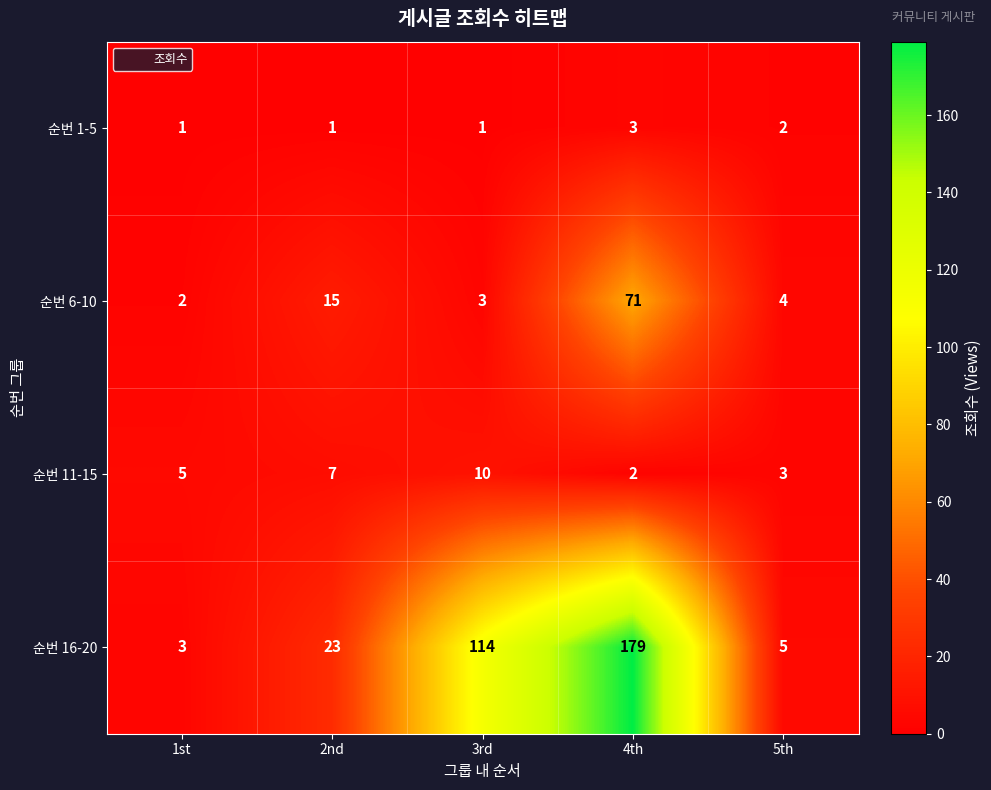

What is the difference between the maximum and minimum values in the 순번 6-10 series?

69